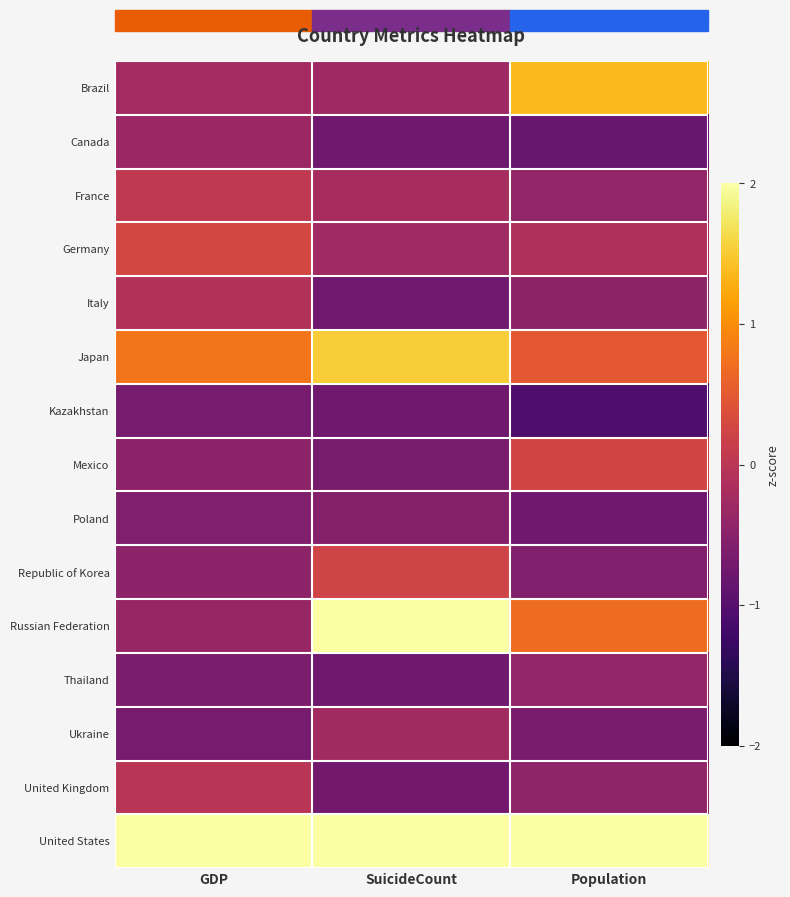

At which category is the sum across all series the highest?

GDP